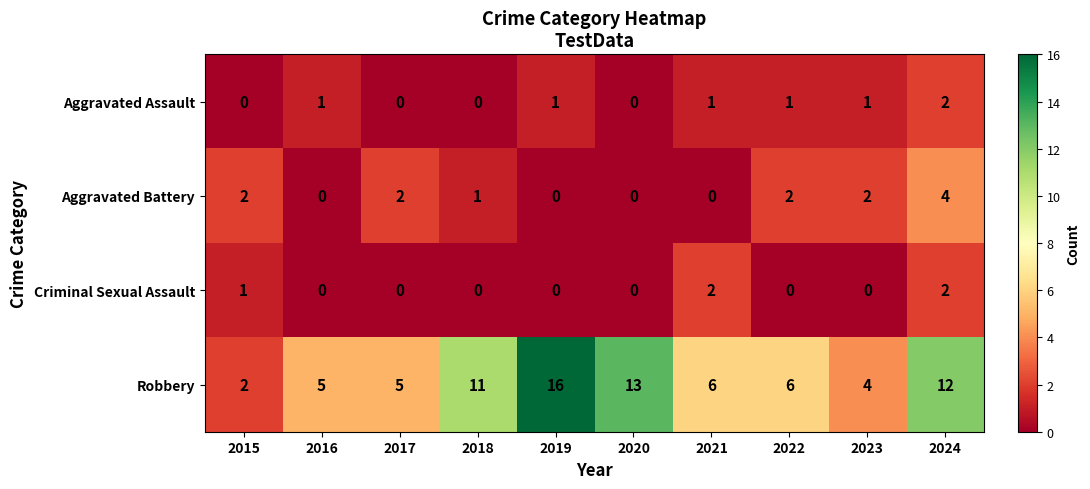

What is the sum of all Robbery values?

80